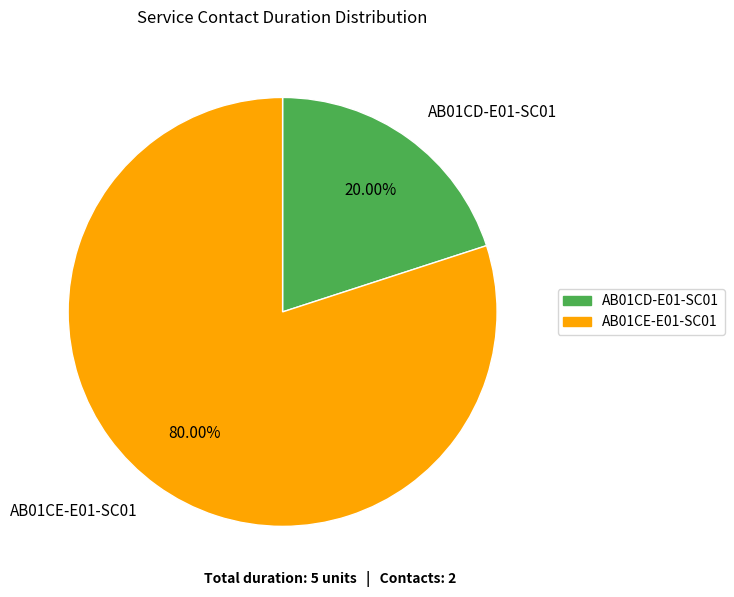

What is the smallest slice in the pie chart?

AB01CD-E01-SC01